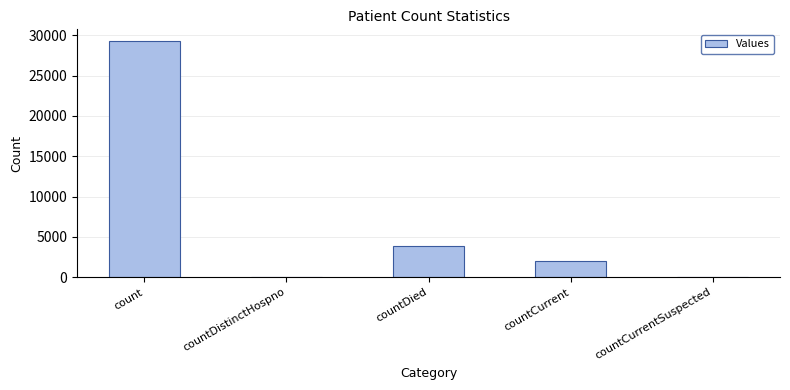

Are the bars grouped side by side (vs. stacked)?

No